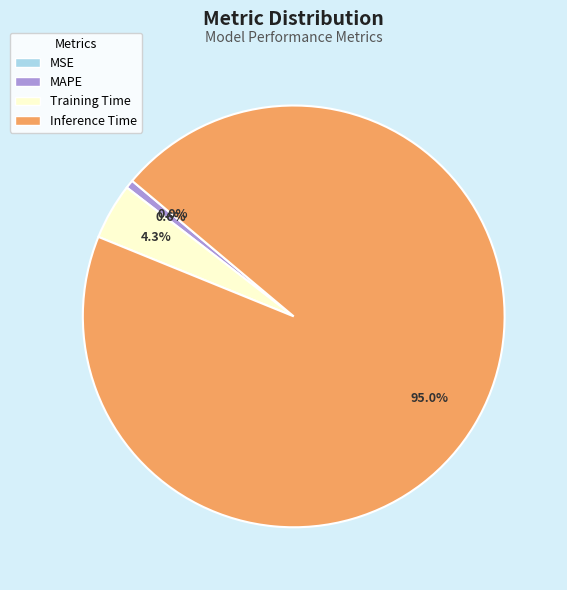

To the nearest percent, what portion does Inference Time represent?

95%